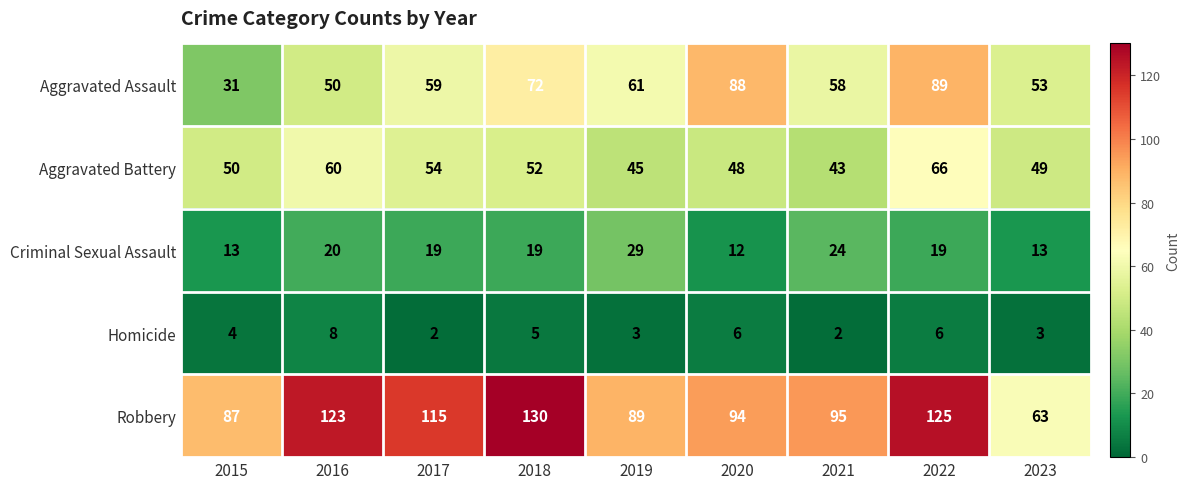

The value of Criminal Sexual Assault at 2023 is 4. True or false?

False